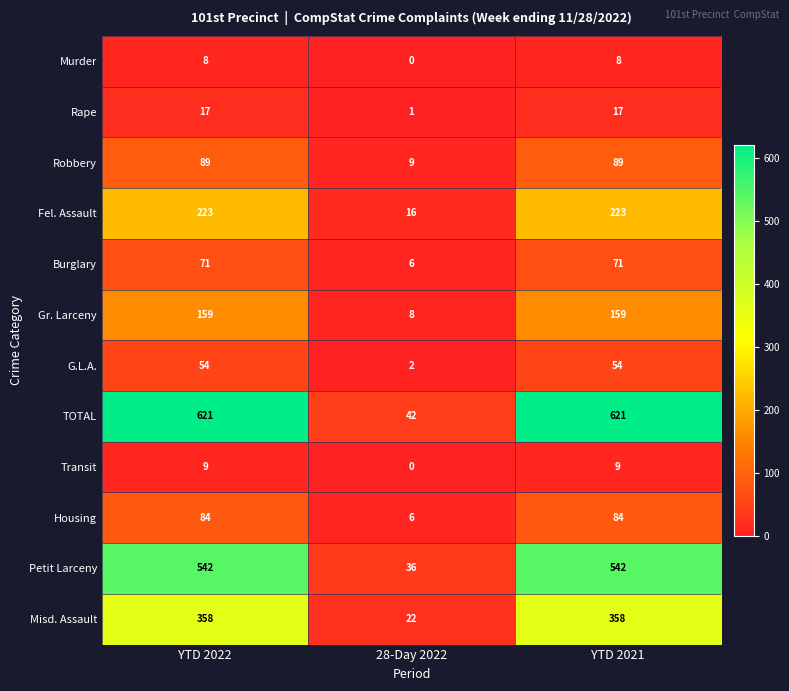

What is the difference between the Petit Larceny values at 28-Day 2022 and YTD 2021?

506